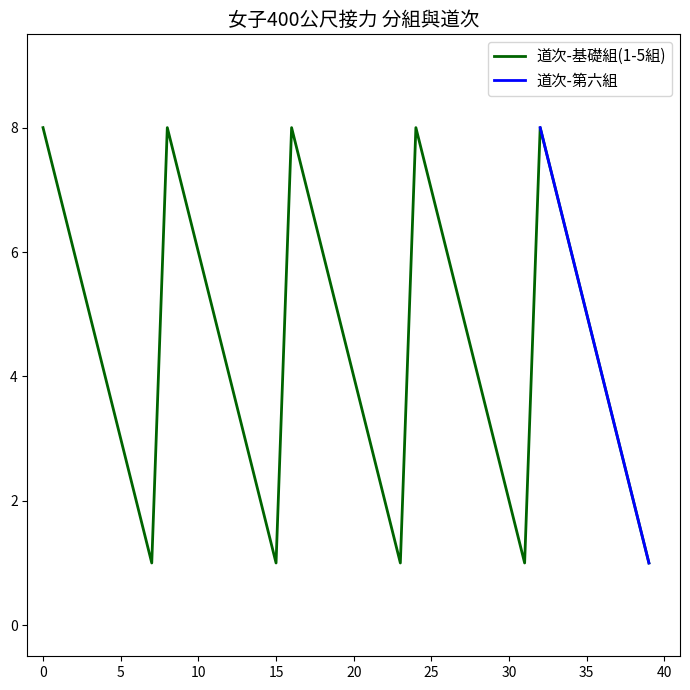

What is the maximum value for 道次-第六組?

8